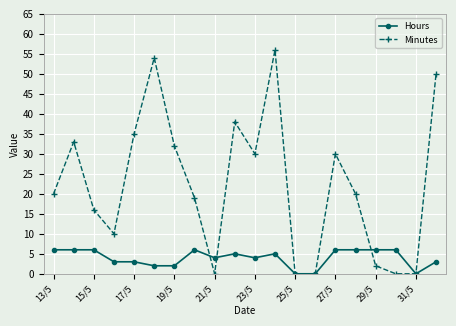

What is the greatest value displayed?

56